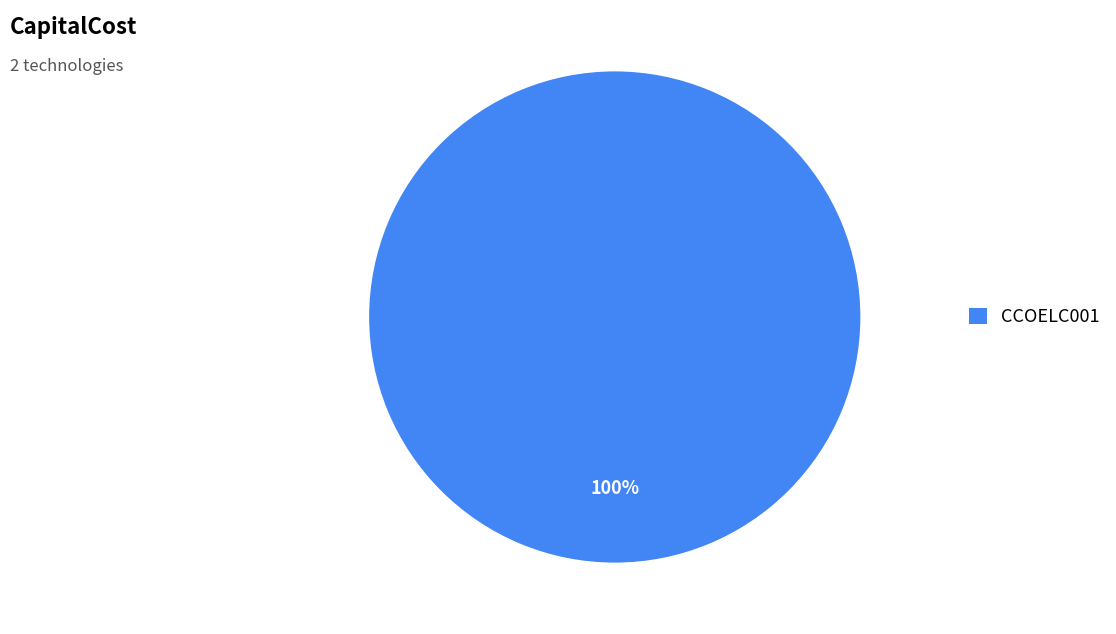

Which category accounts for the majority?

CCOELC001